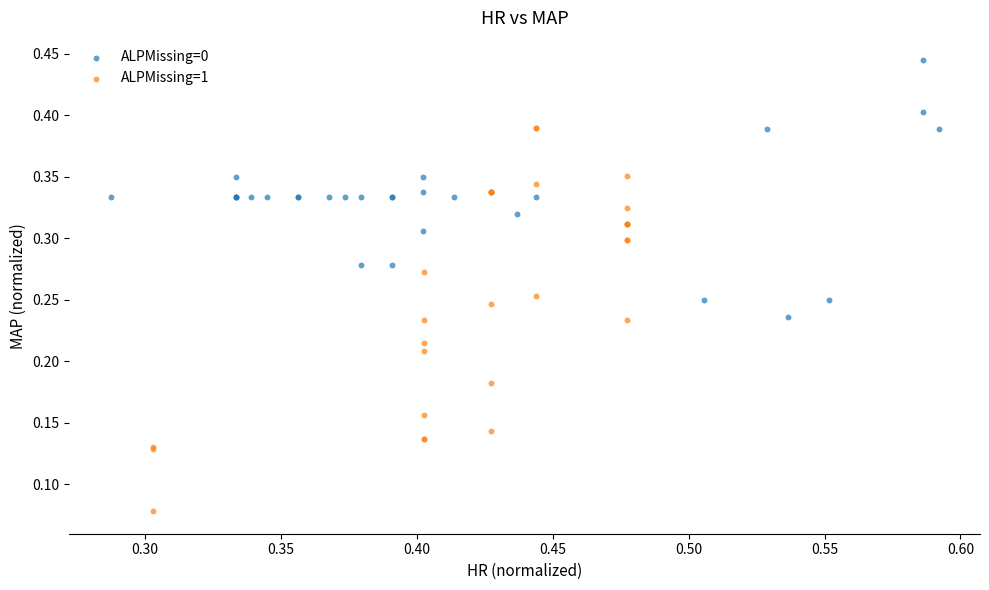

Which series contains the lowest Y value?

ALPMissing=1